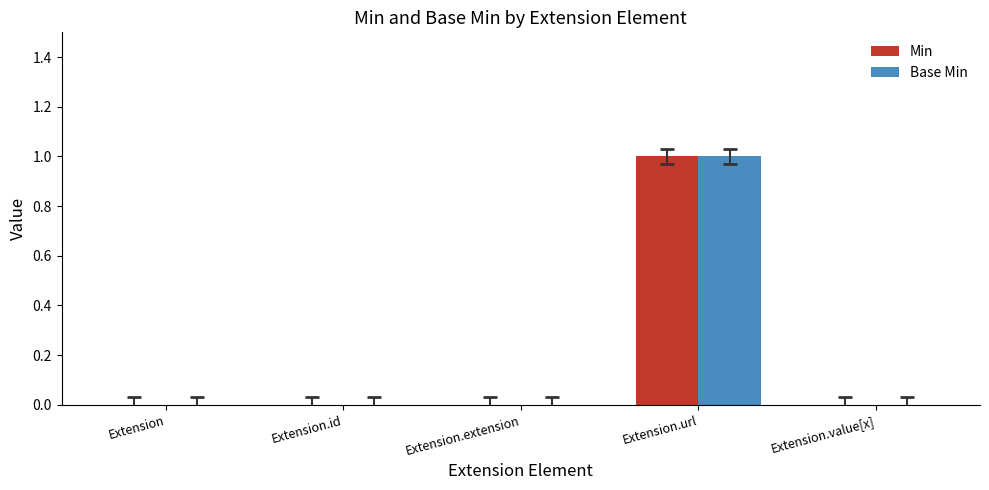

Are the bars grouped side by side (vs. stacked)?

Yes